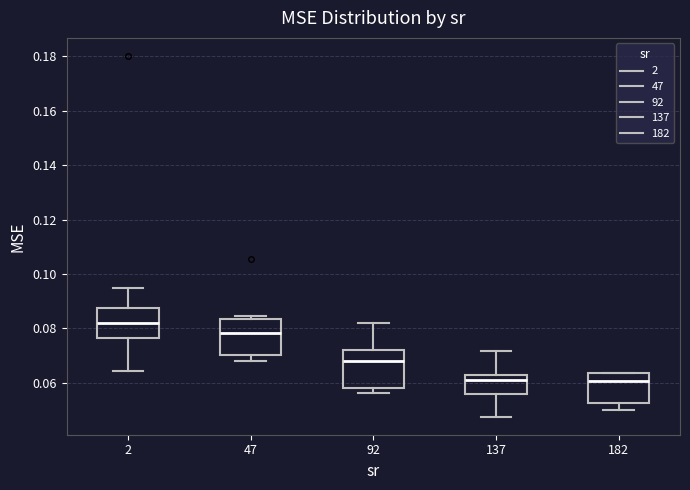

Reading left to right, read every box against the y-axis: the position of its median line, the range the box covers, and the ends of its whiskers. The values are not printed on the chart, so give them approximately, as read against the axis.

2: median 0.082, box 0.076 to 0.088, whiskers 0.064 to 0.094
47: median 0.078, box 0.070 to 0.084, whiskers 0.068 to 0.084 (just above the box's upper edge)
92: median 0.068, box 0.058 to 0.072, whiskers 0.056 to 0.082
137: median 0.062 (just below the box's upper edge), box 0.056 to 0.062, whiskers 0.048 to 0.072
182: median 0.060, box 0.052 to 0.064, whiskers 0.050 to 0.064